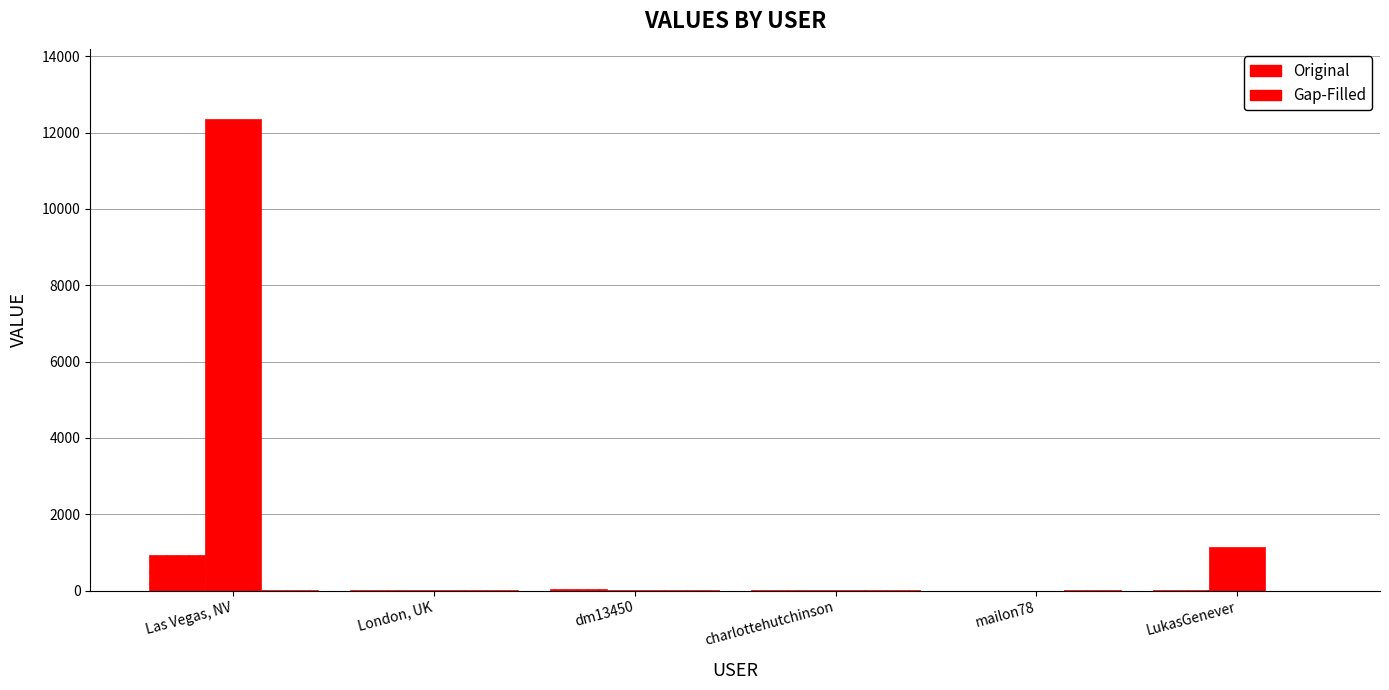

What is the label of the 1st bar from the left?

Las Vegas, NV